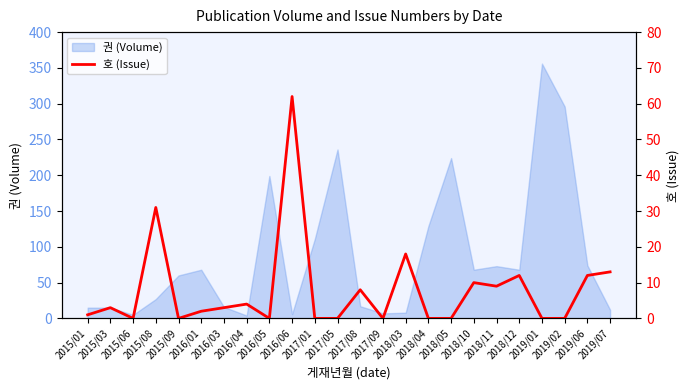

Reading right to left, extract all data points from this chart.

13	12	0	0	12	9	10	0	0	18	0	8	0	0	62	0	4	3	2	0	31	0	3	1